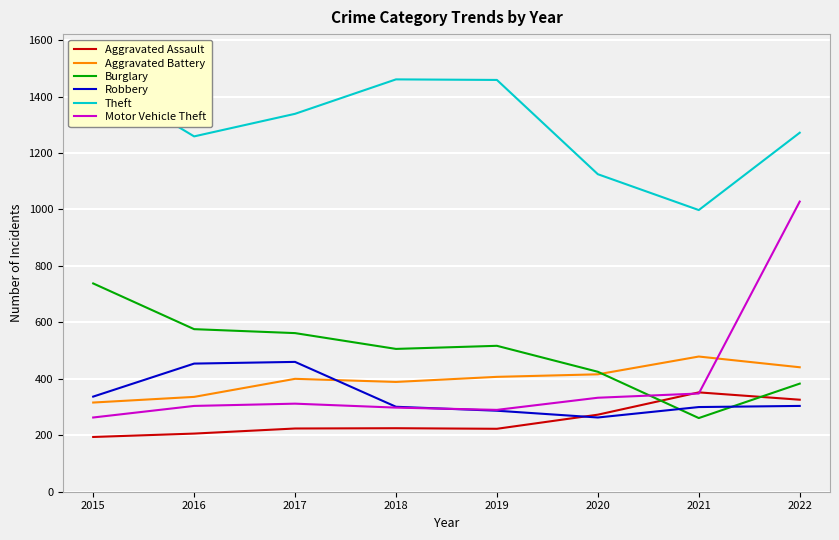

What are all the series names shown in the legend?

Aggravated Assault, Aggravated Battery, Burglary, Robbery, Theft, Motor Vehicle Theft